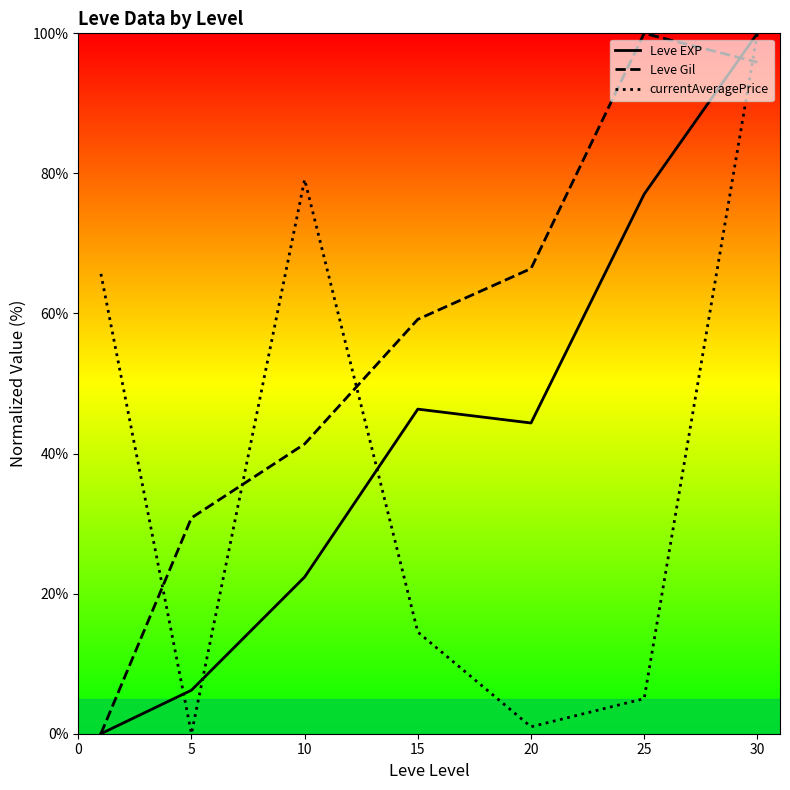

Count the number of categories in the chart.

7